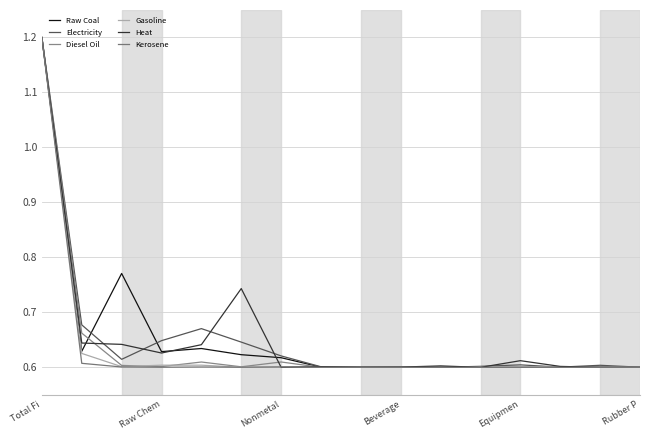

Where is the first local minimum for Electricity?

Nonmetal